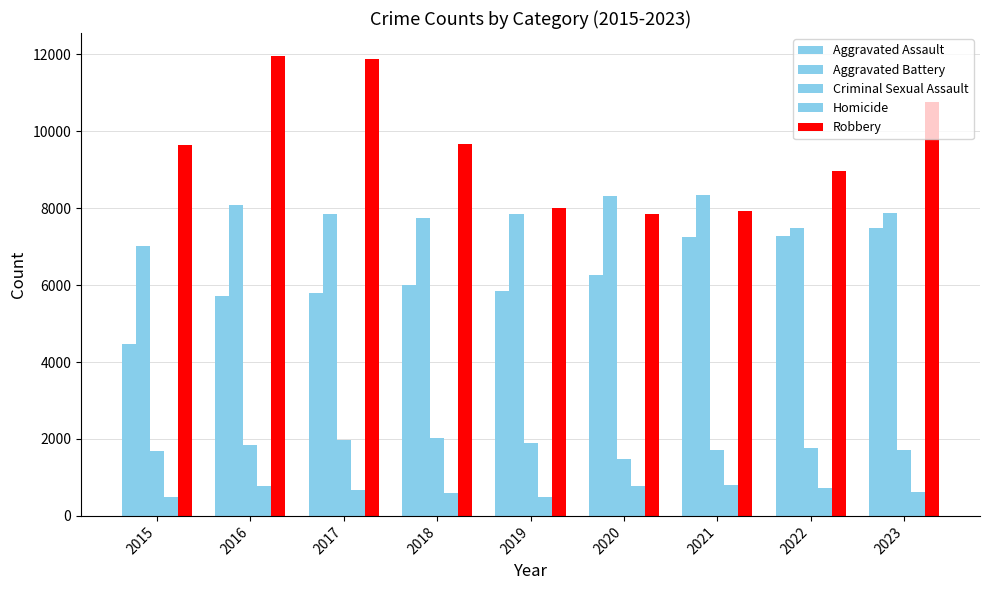

What is the difference between the Aggravated Battery values at 2018 and 2015?

716